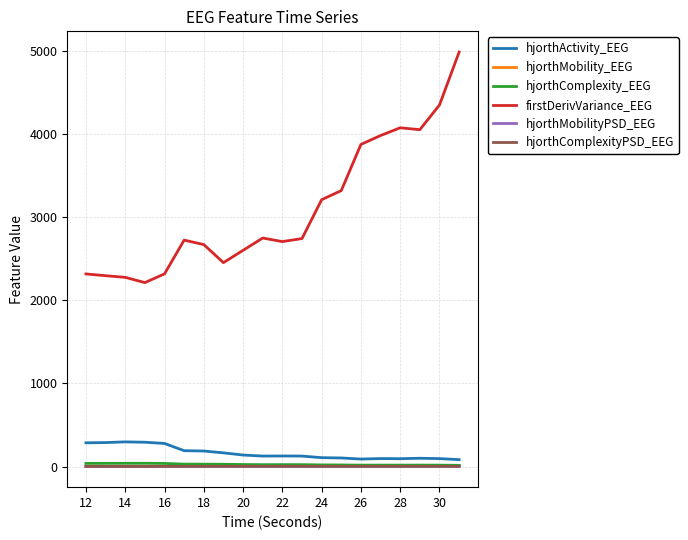

What is the maximum value shown in the chart?

4983.3